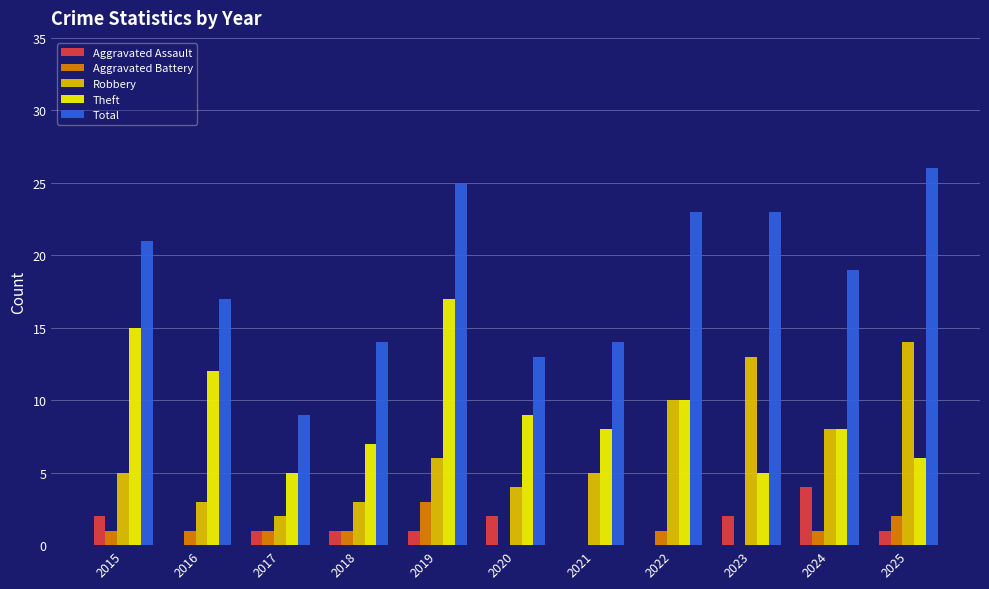

What is the sum of all Aggravated Battery values?

11